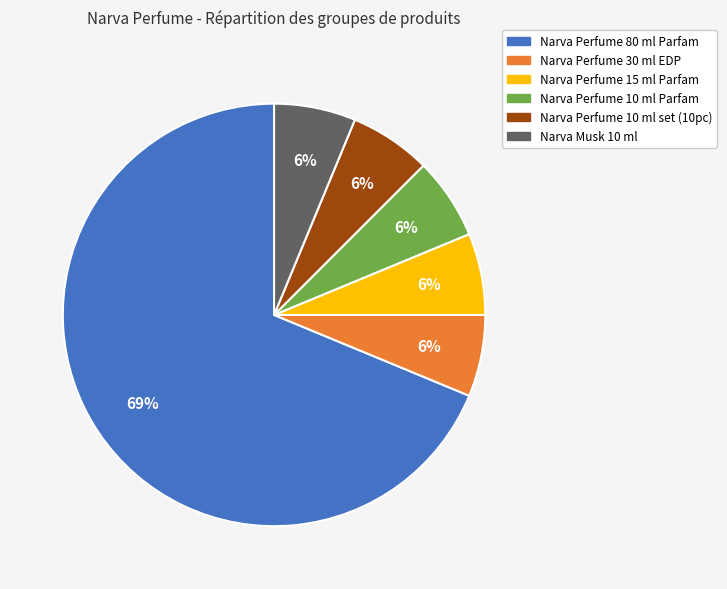

Which slice is the largest?

Narva Perfume 80 ml Parfam